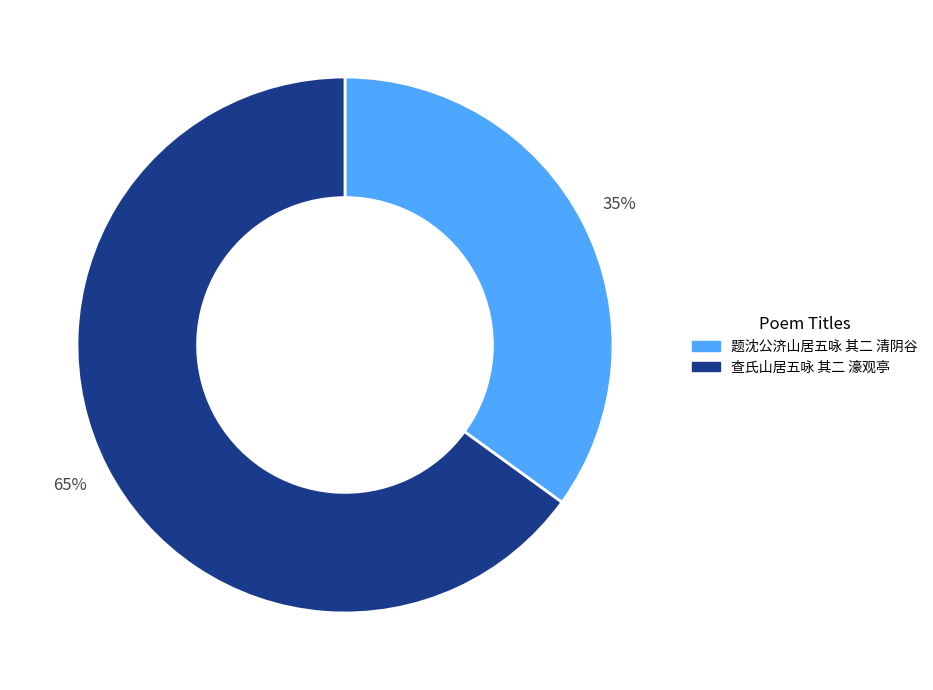

Do 题沈公济山居五咏 其二 清阴谷 and 查氏山居五咏 其二 濠观亭 together represent more than half of the pie?

Yes